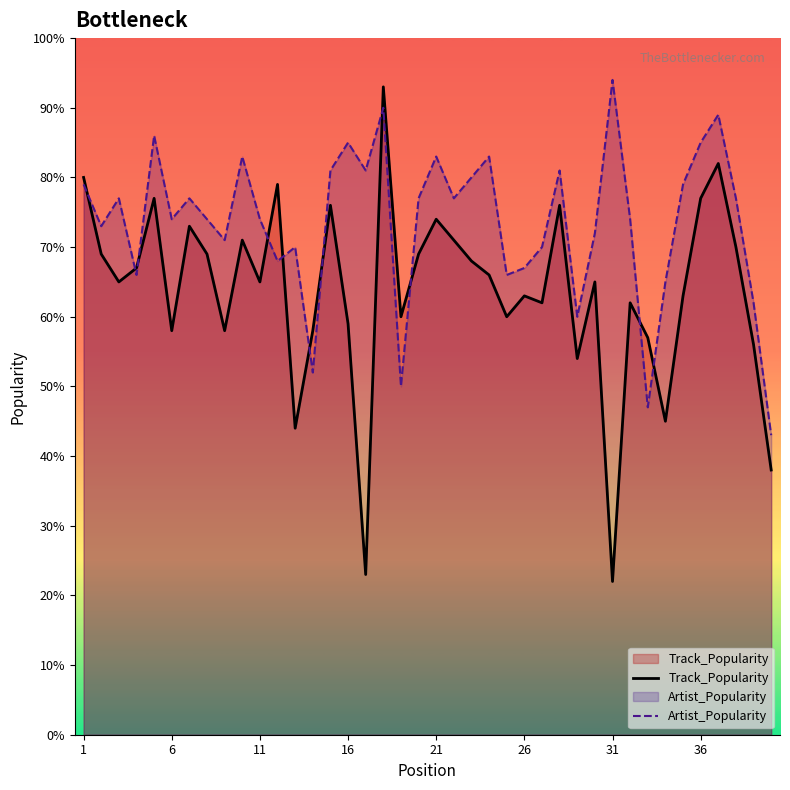

After their last crossing, which series has the higher values: Track_Popularity or Artist_Popularity?

Artist_Popularity